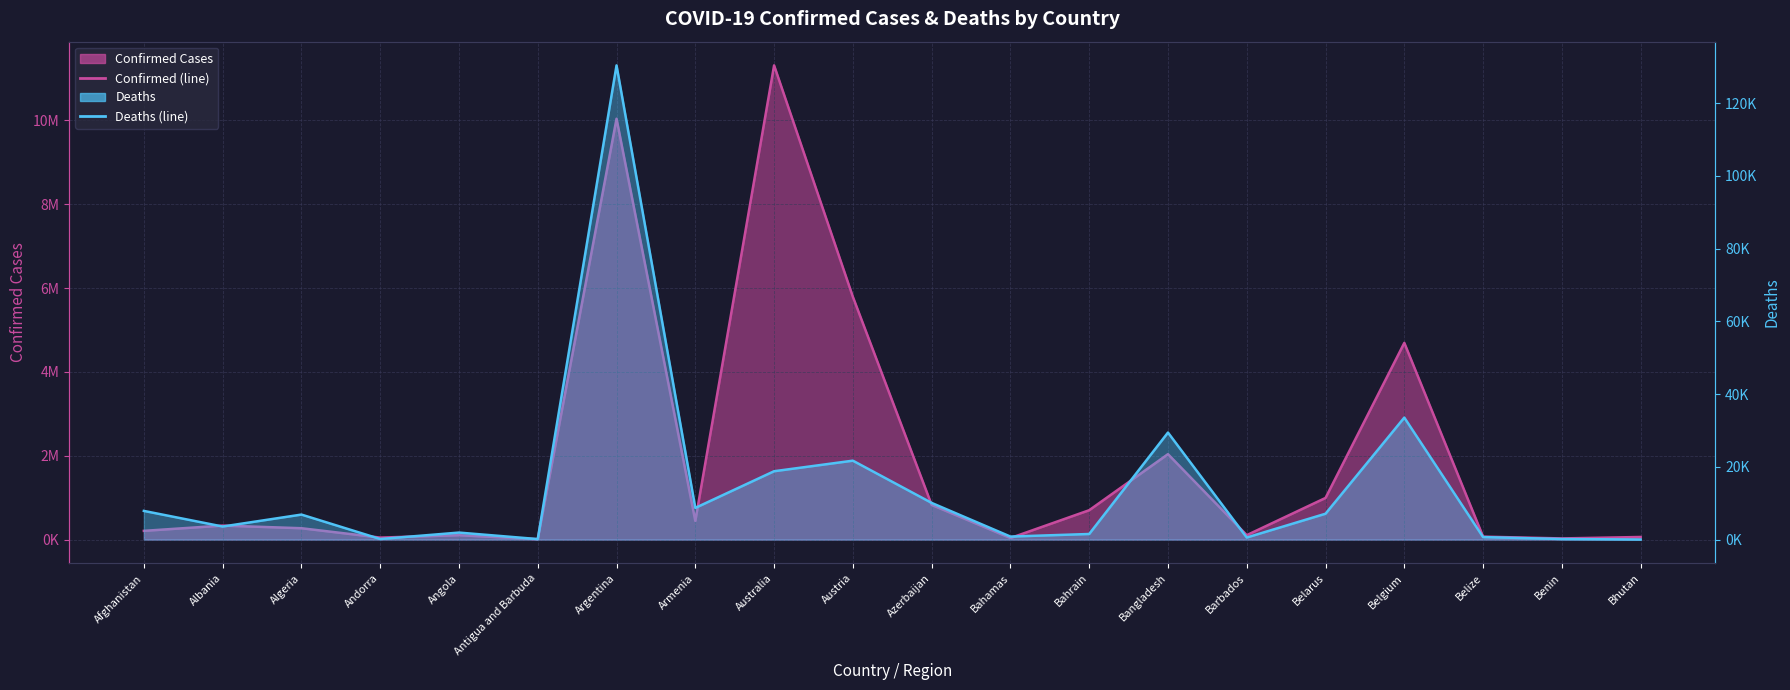

Where is Deaths (line) nearest to the value 65221?

Belgium